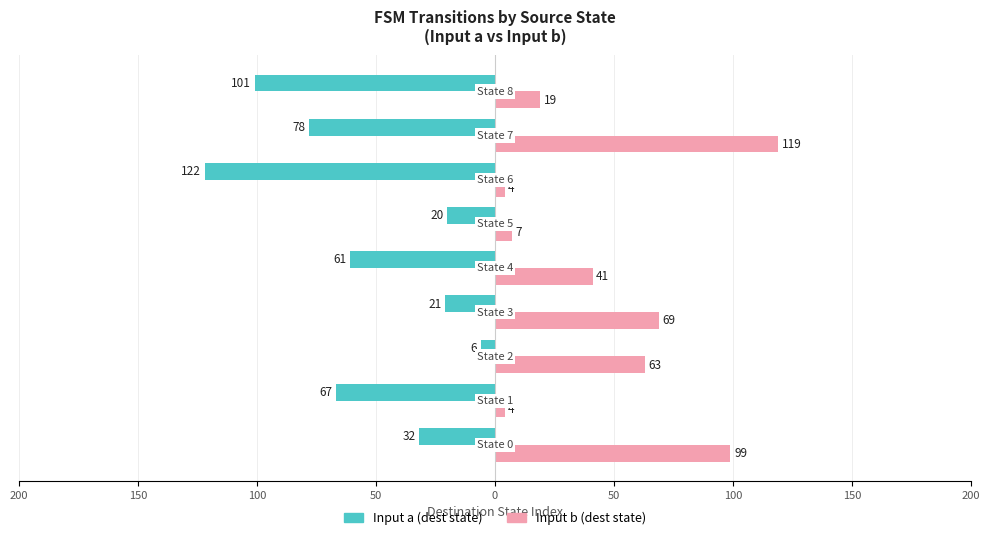

What are all the series names shown in the legend?

Input a (dest state), Input b (dest state)